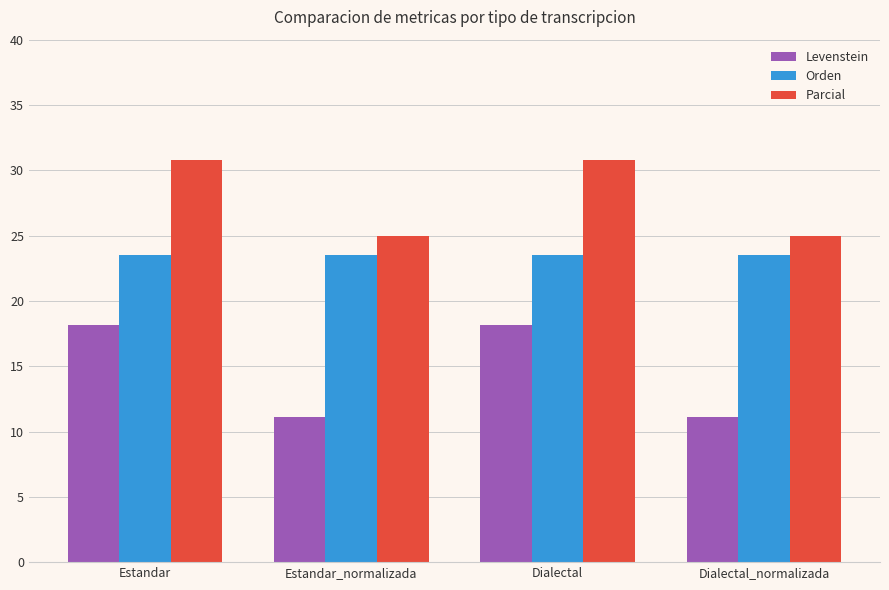

List the series in order of their peak value, lowest first.

Levenstein, Orden, Parcial